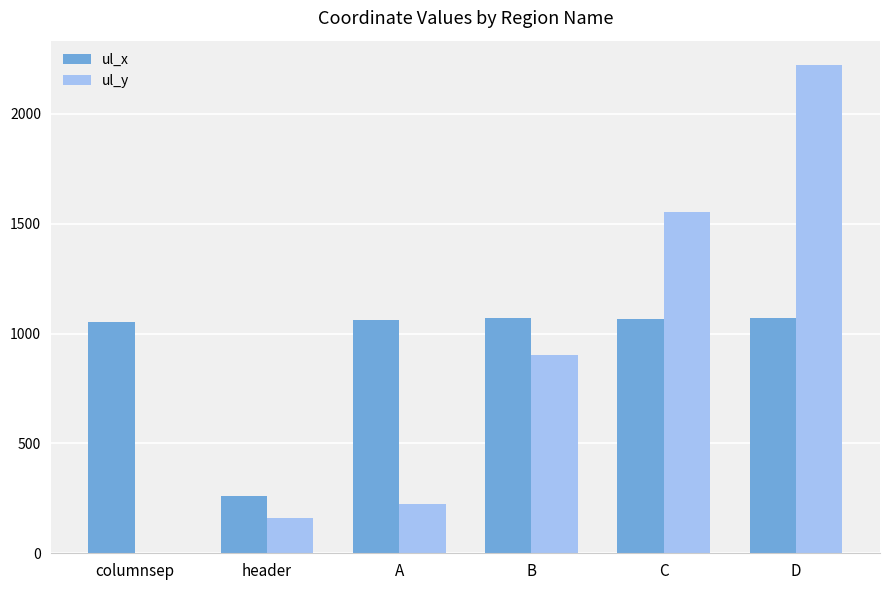

What is the total value across all series at C?

2621